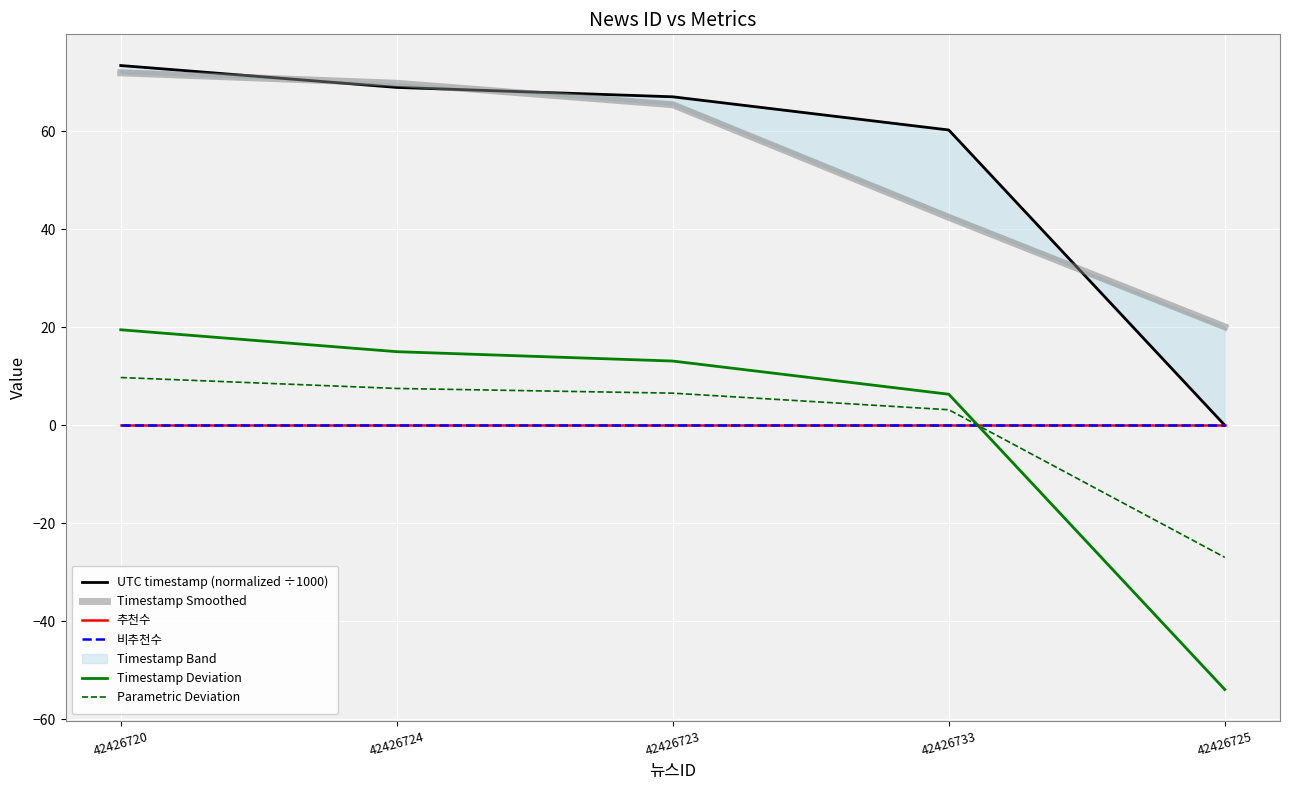

Is the value of 비추천수 at 42426733 greater than the value of Timestamp Deviation at 42426720?

No